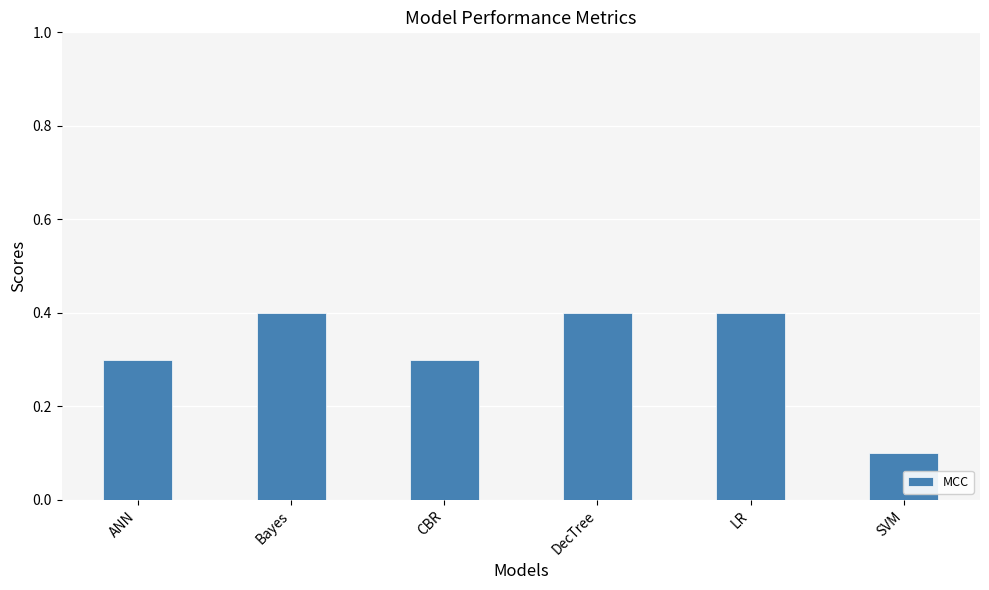

Where is the data nearest to the value 0?

SVM